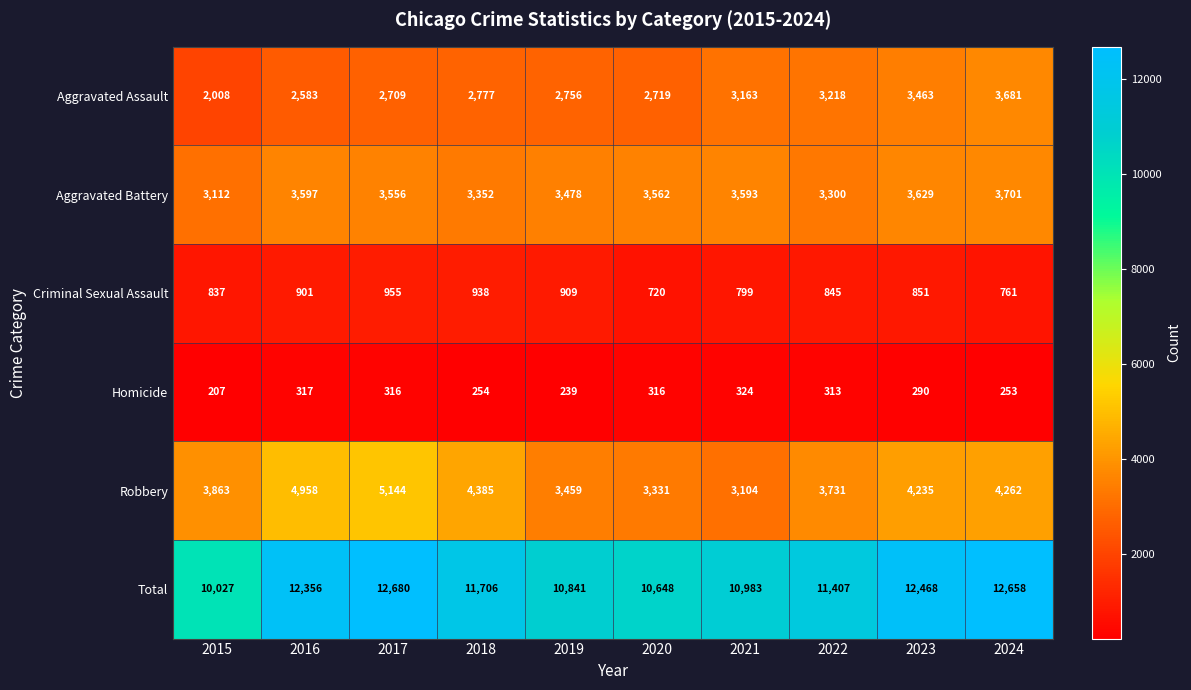

What is the sum of the Total values at 2018 and 2015?

21733